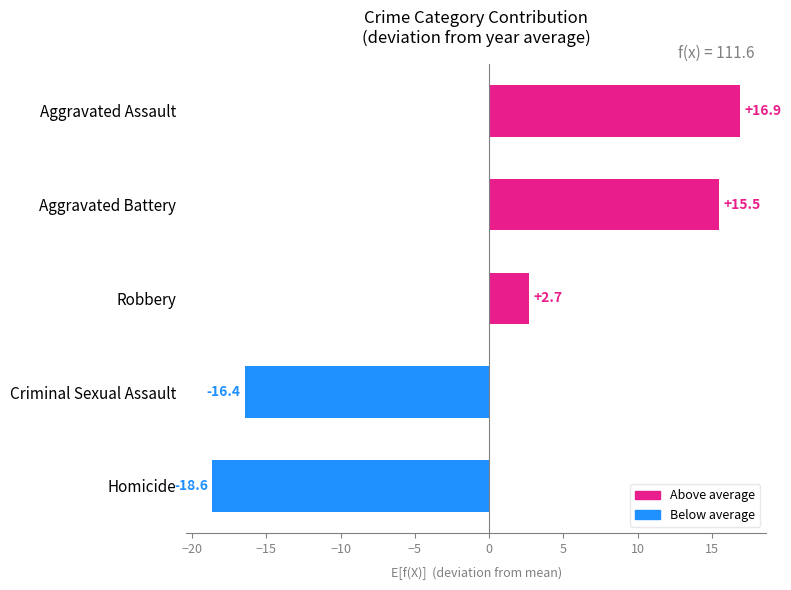

Reading bottom to top, list all the values displayed in this chart.

Homicide=-18.6	Criminal Sexual Assault=-16.4	Robbery=2.7	Aggravated Battery=15.5	Aggravated Assault=16.9